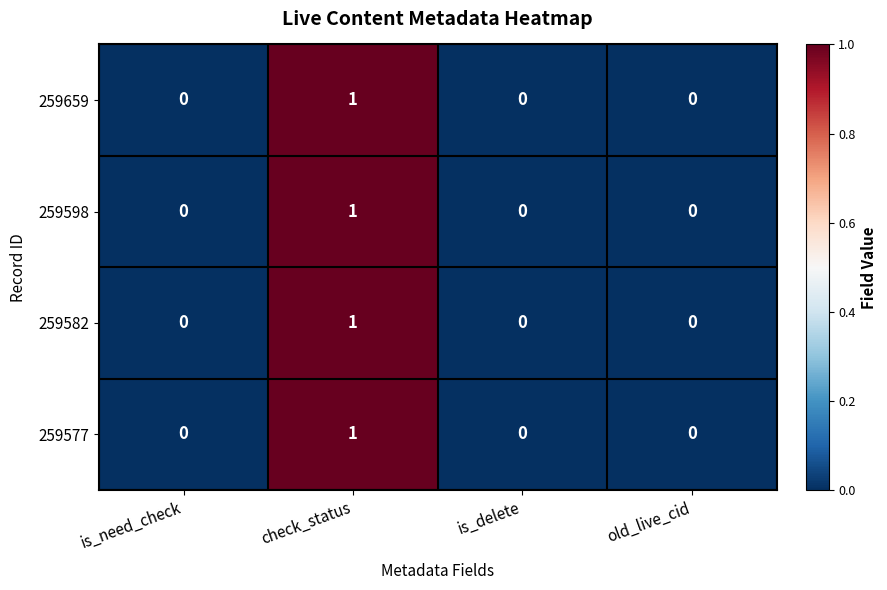

Which category has the highest value in the 259598 series?

check_status